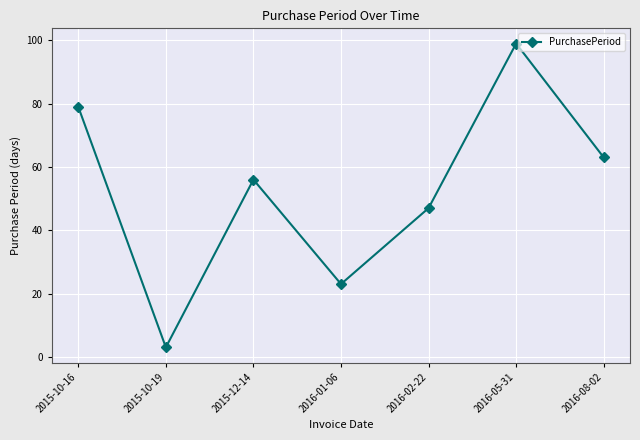

How many values are between 23 and 79?

5